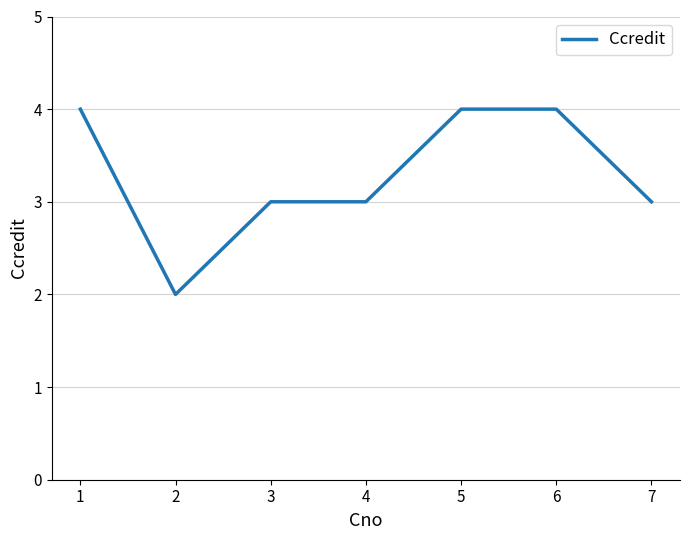

What is the approximate value at 1?

4